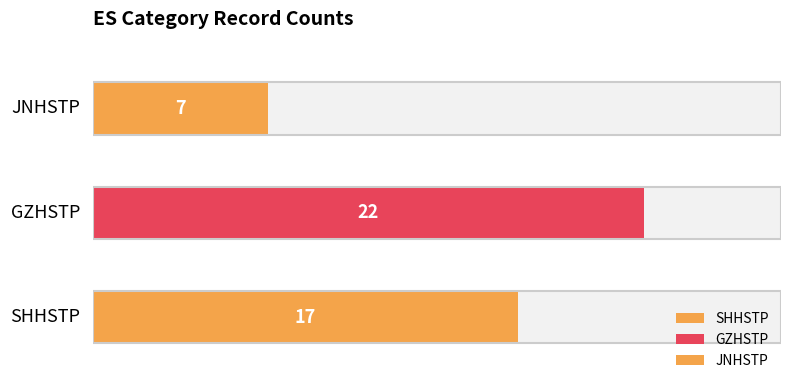

What is the label of the 1st bar from the right?

JNHSTP